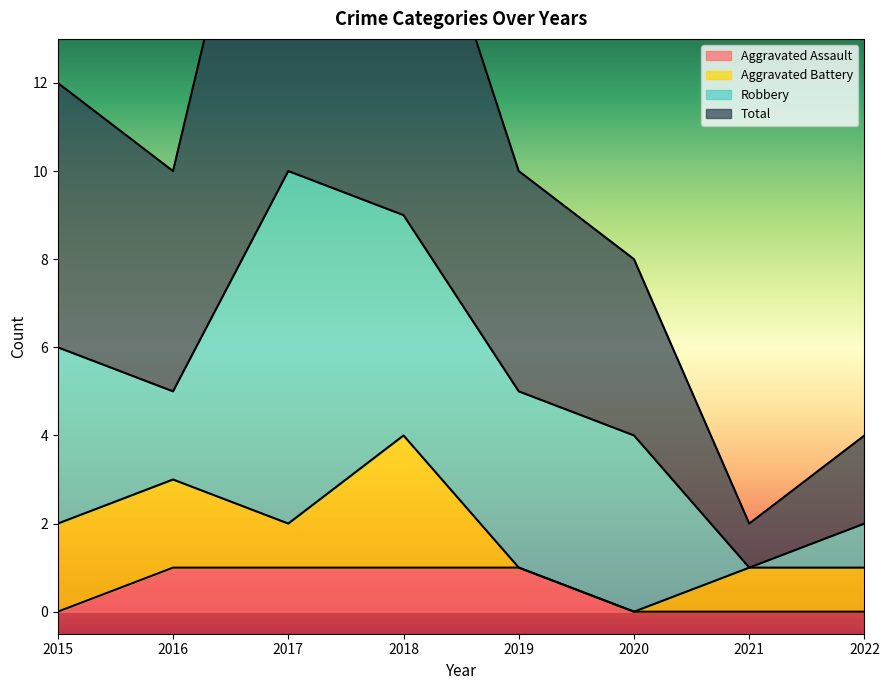

What is the highest value of the Aggravated Assault series?

1